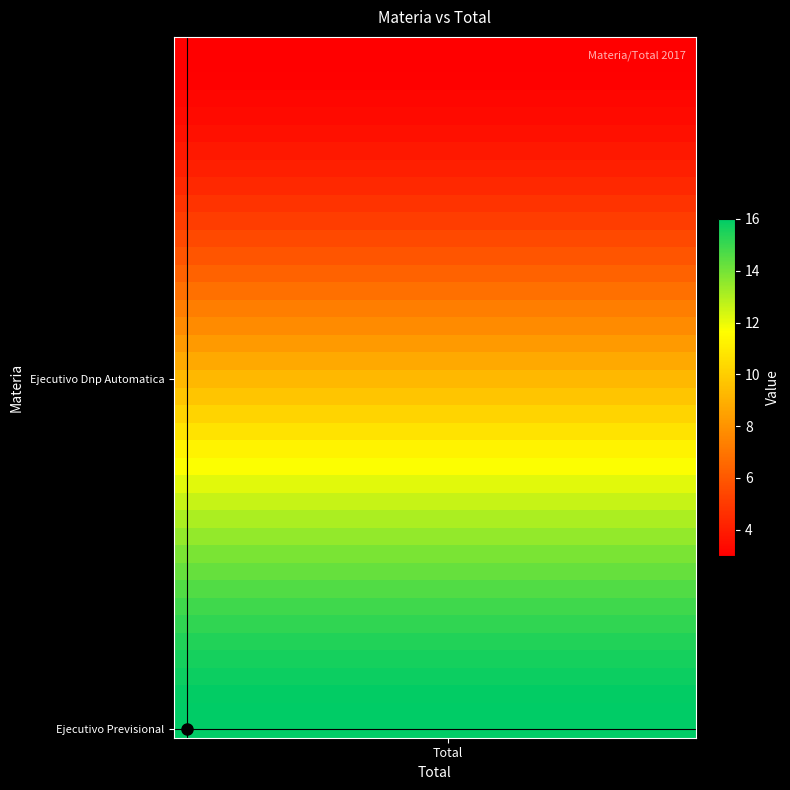

What is the minimum value shown in the chart?

3.0